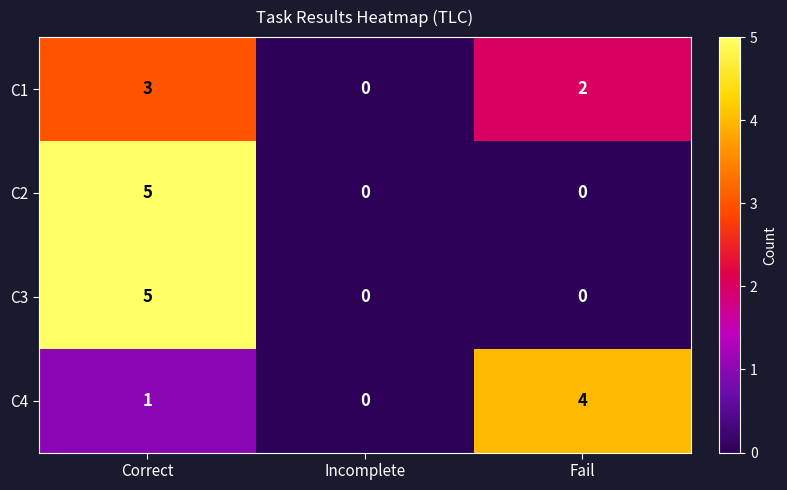

Rank the categories by C1 value from lowest to highest.

Incomplete, Fail, Correct